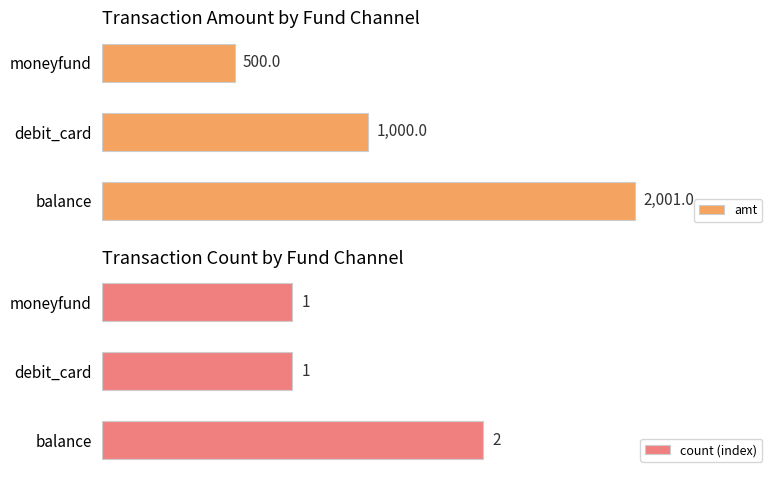

At which label does amt reach its peak?

balance